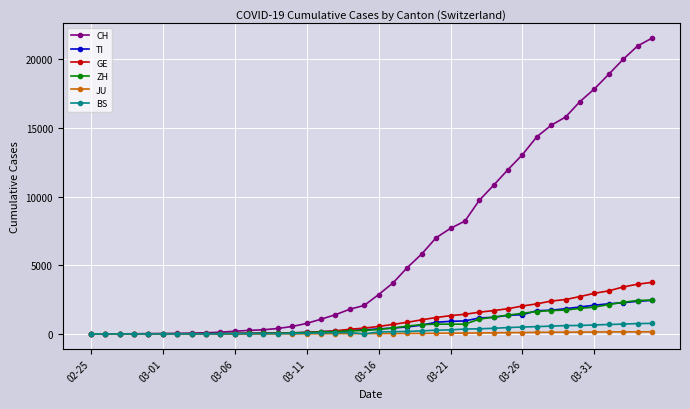

Which series has the widest spread of values?

CH